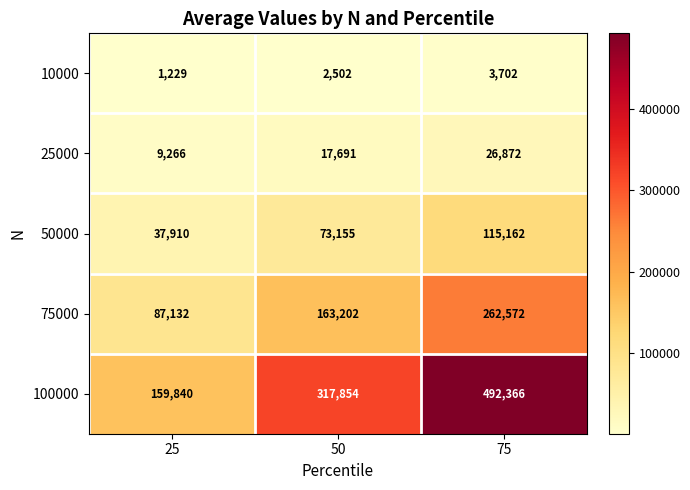

What is the total value across all series at 50?

574404